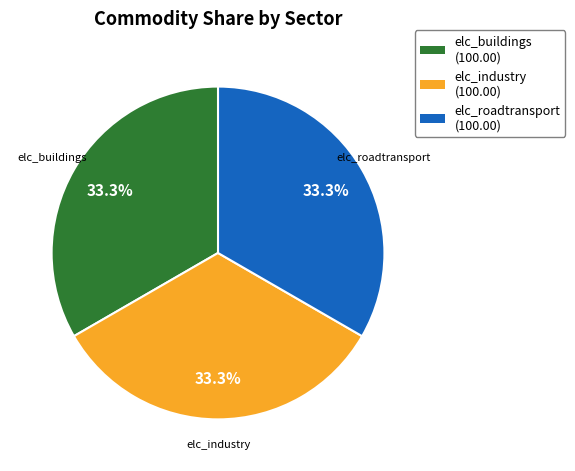

Does elc_roadtransport (100.00) account for over 50% of the chart?

No